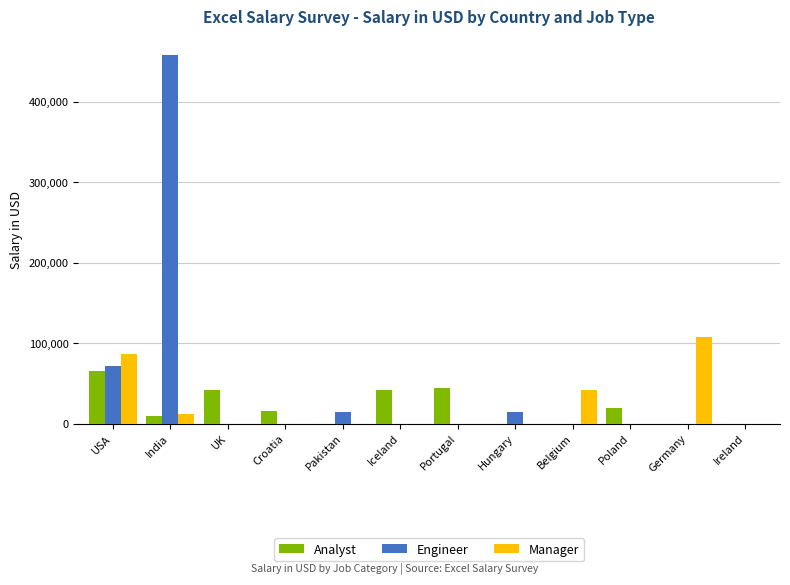

The value of Manager at Germany is 107000.0. True or false?

True